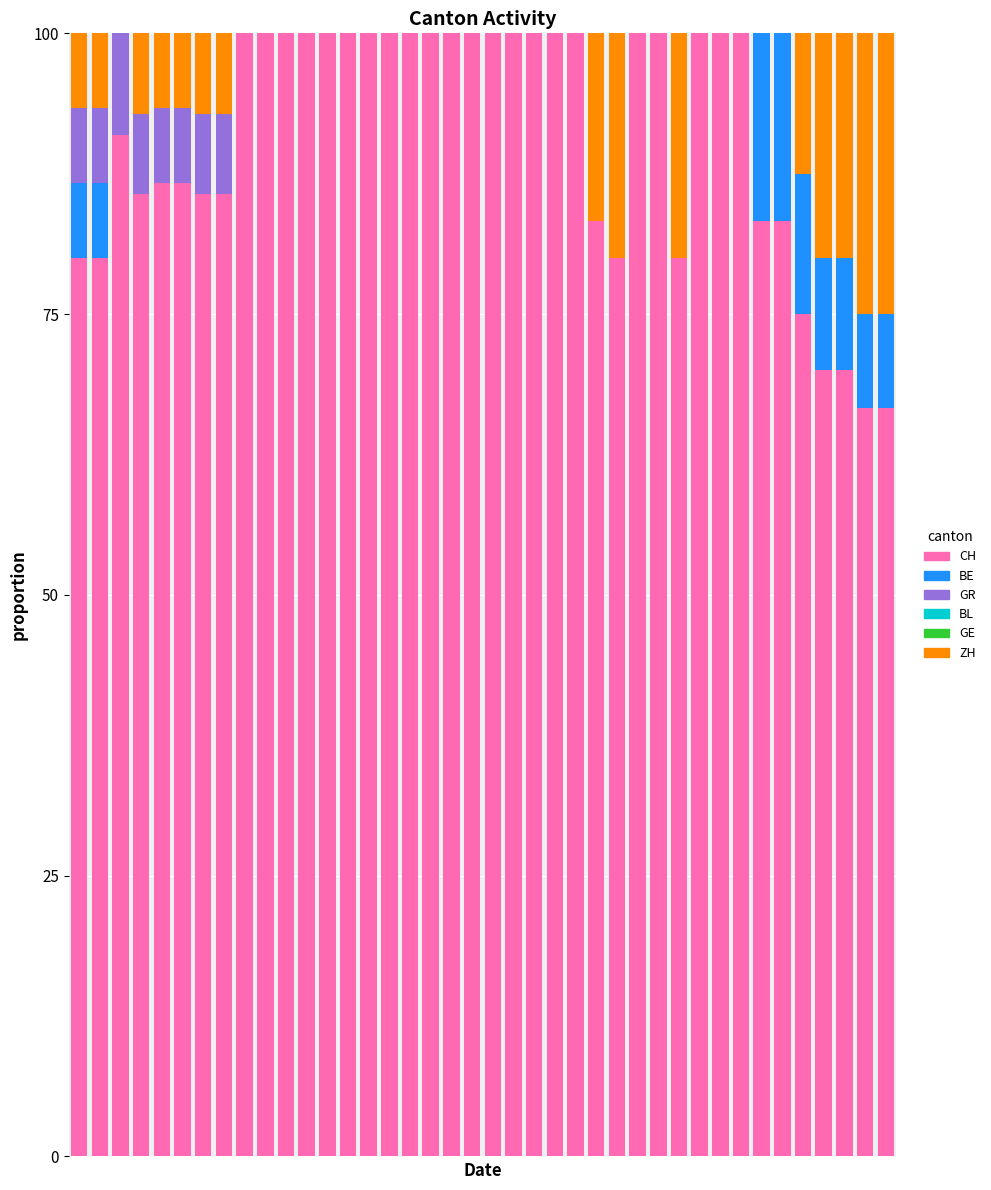

Count the number of categories in the chart.

40